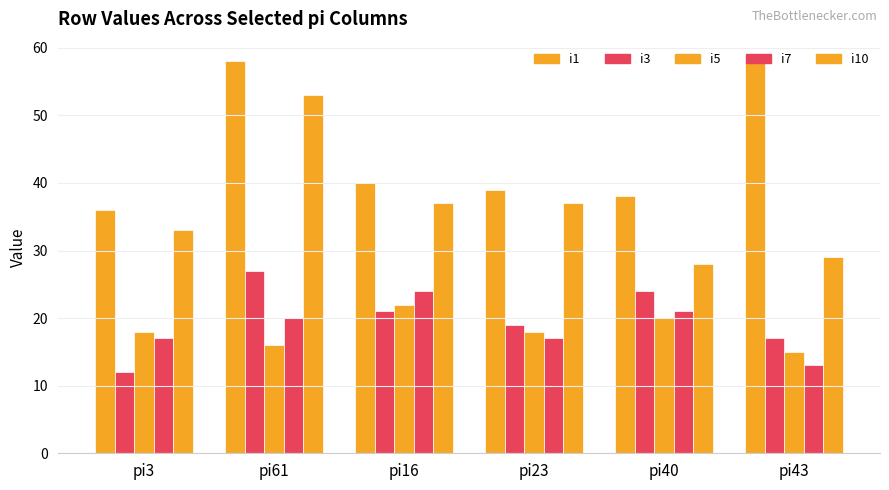

What is the approximate value of i7 at pi43?

13